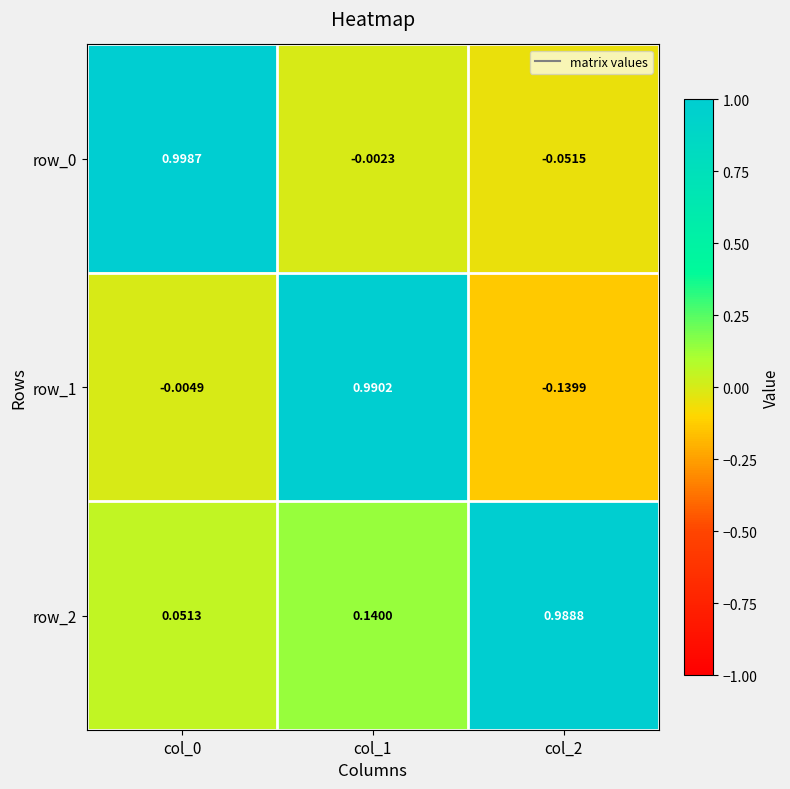

Is the value of row_2 at col_1 greater than the value of row_0 at col_1?

Yes